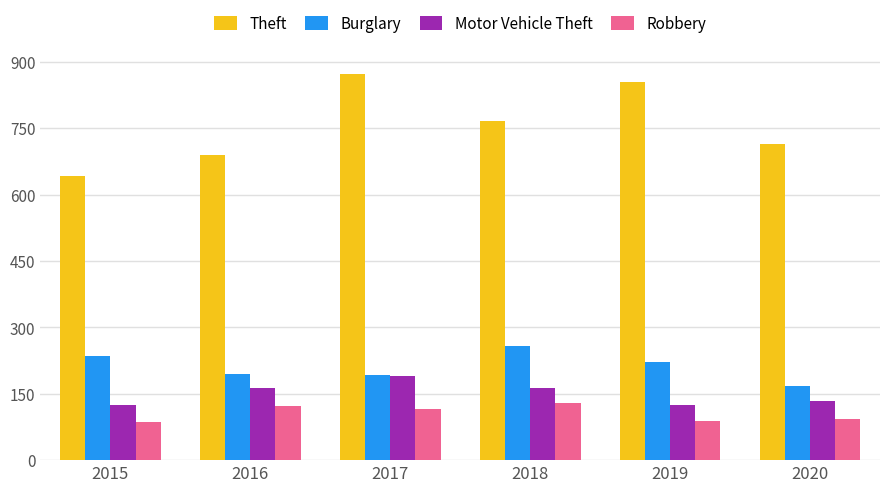

What is the average value of the Motor Vehicle Theft series?

150